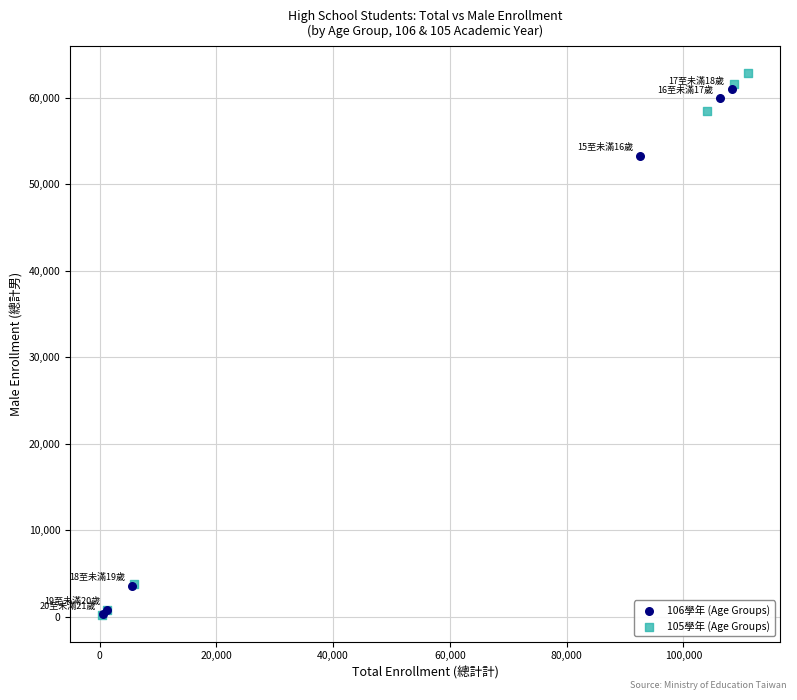

Which series has the widest spread of Y values?

105學年 (Age Groups)